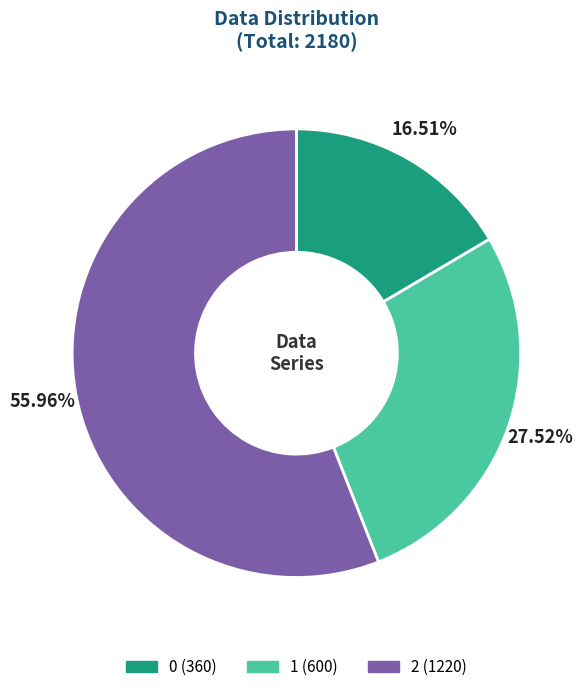

Which slice is the largest?

2